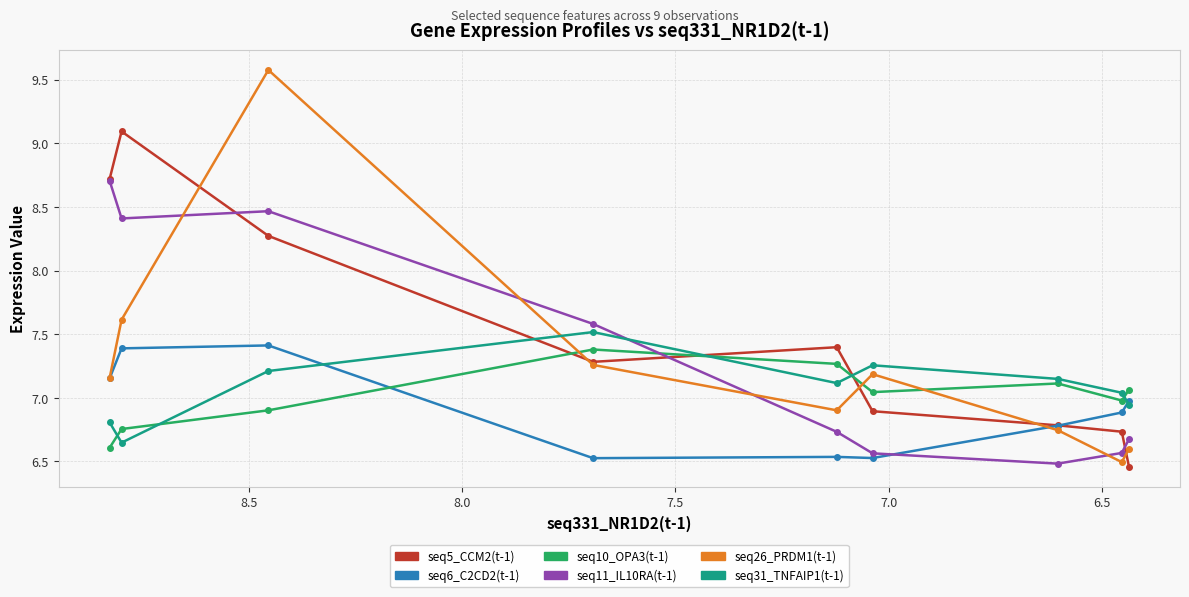

What are all the series names shown in the legend?

seq5_CCM2(t-1), seq6_C2CD2(t-1), seq10_OPA3(t-1), seq11_IL10RA(t-1), seq26_PRDM1(t-1), seq31_TNFAIP1(t-1)